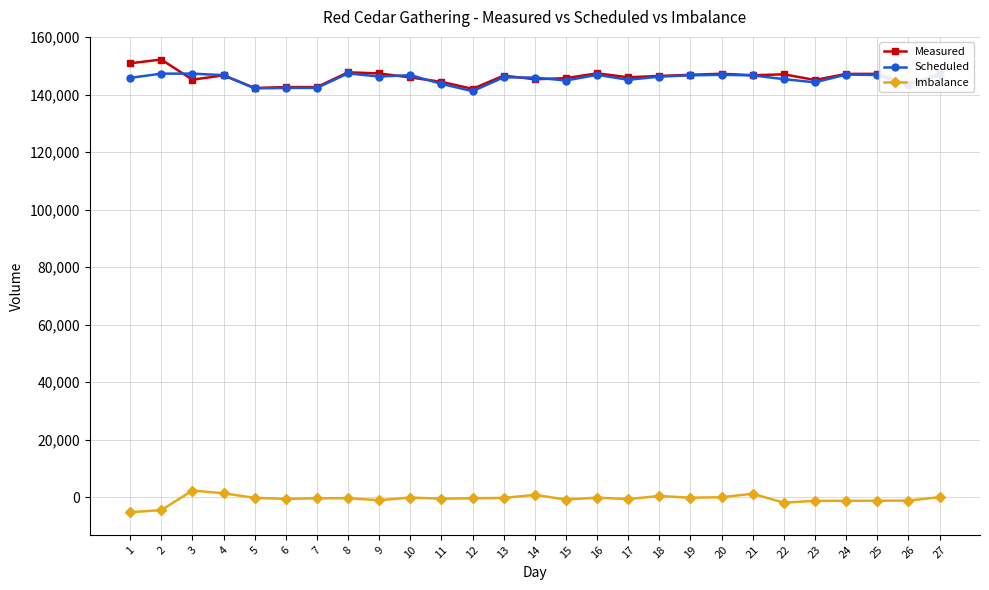

At which label does Scheduled first exceed 146270?

2